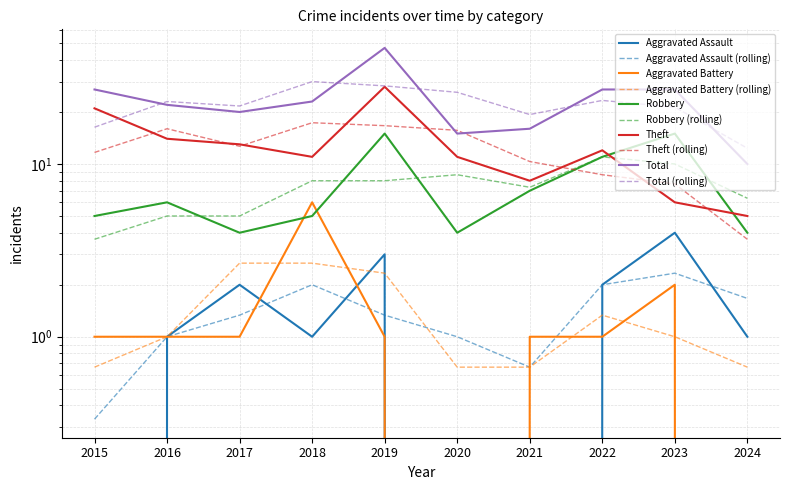

How many intersections are there between Aggravated Battery and Aggravated Assault?

3